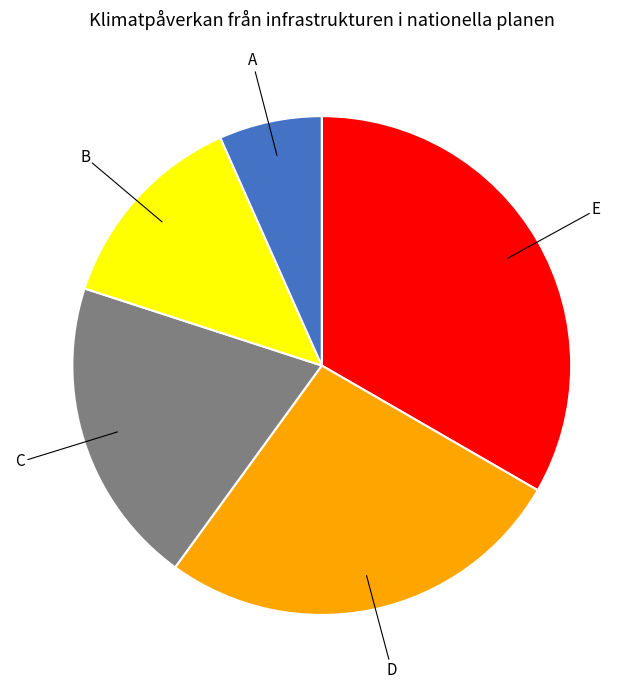

Does any single category account for the majority?

No